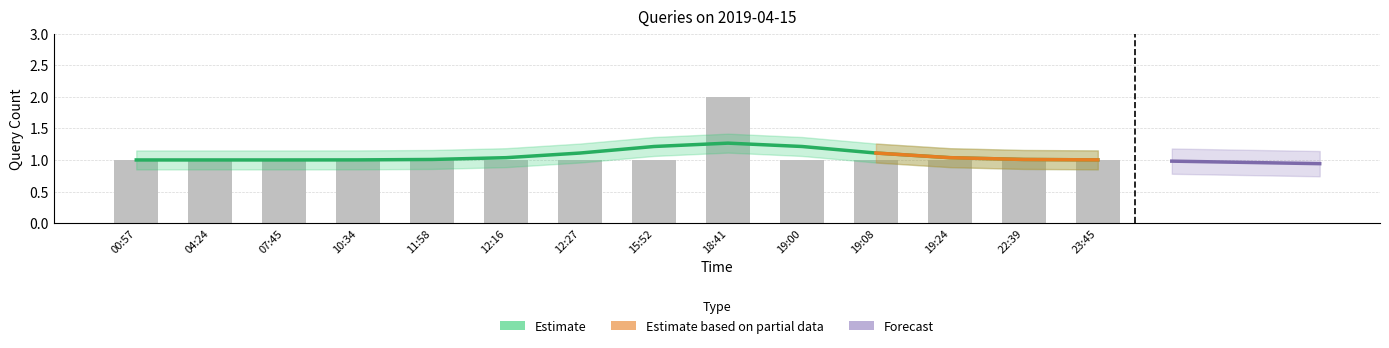

What is the label of the 5th bar from the left?

11:58